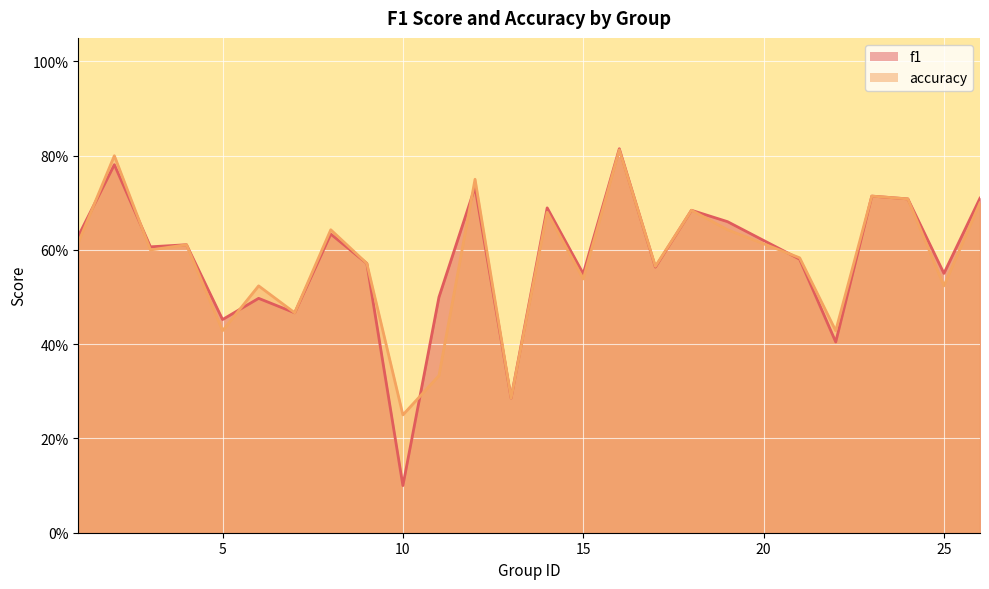

The accuracy series shows 0.6 at 9. True or false?

True